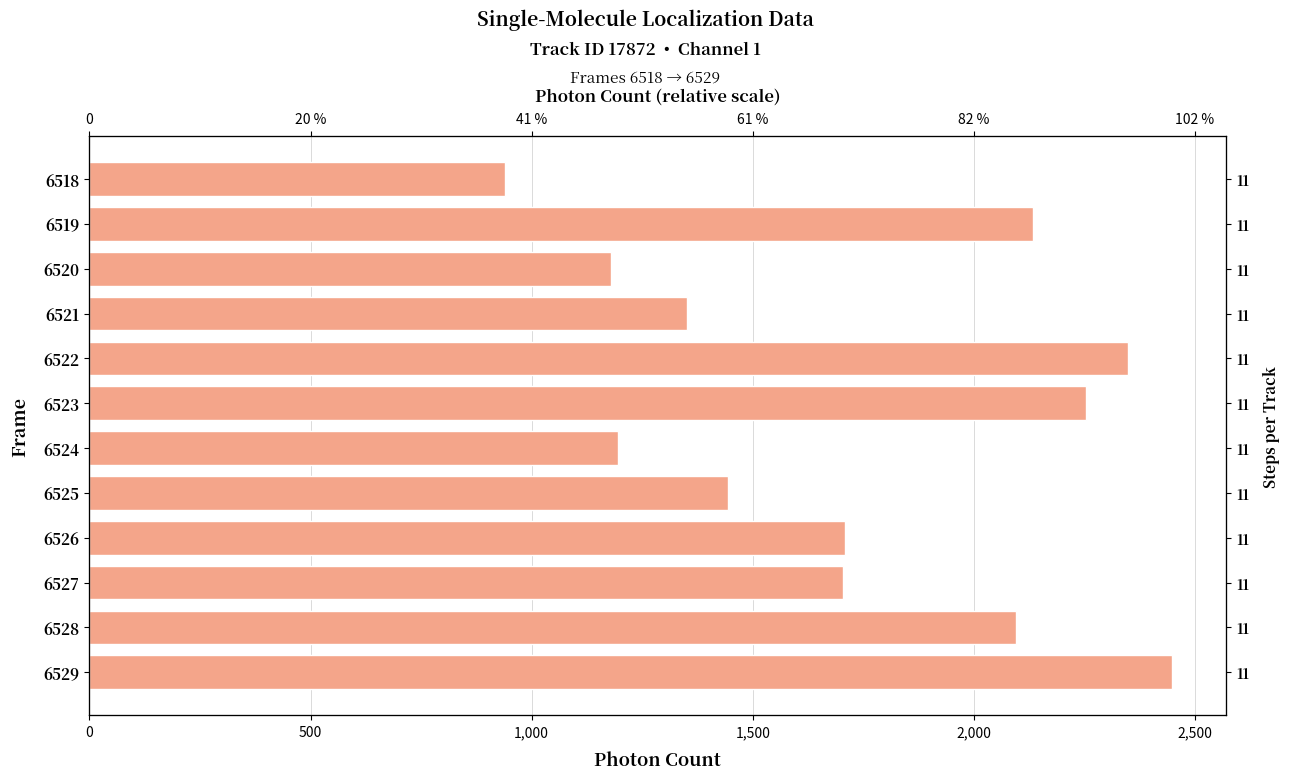

How many bars are there in total?

12